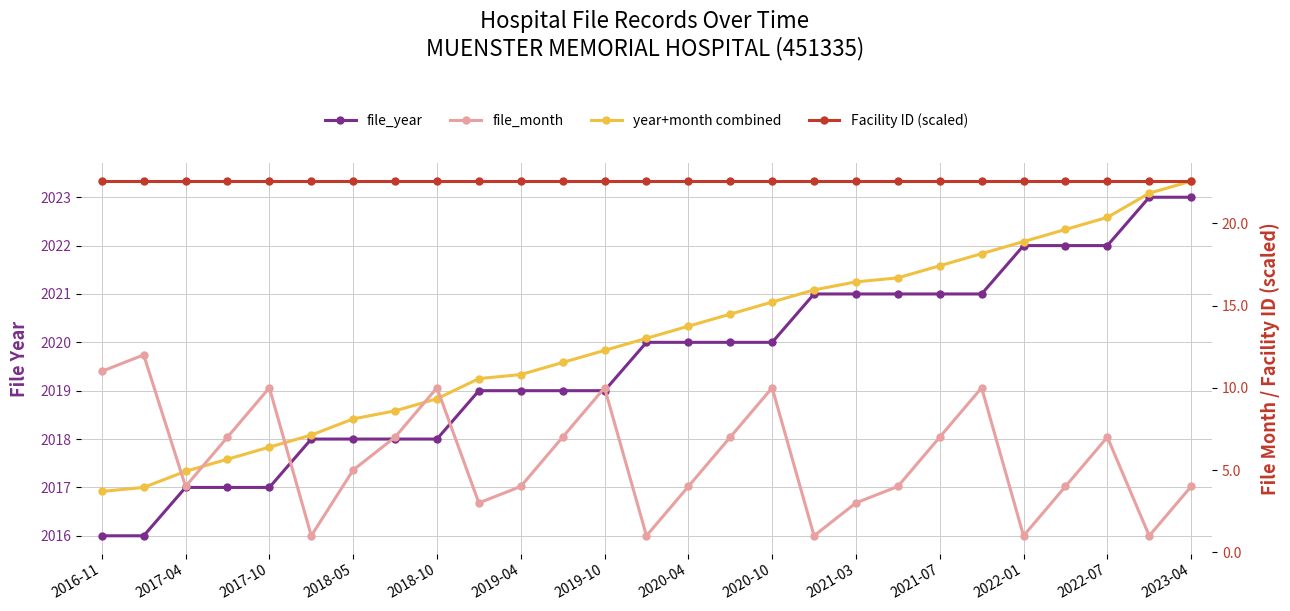

Which series has the largest total across all categories?

year+month combined